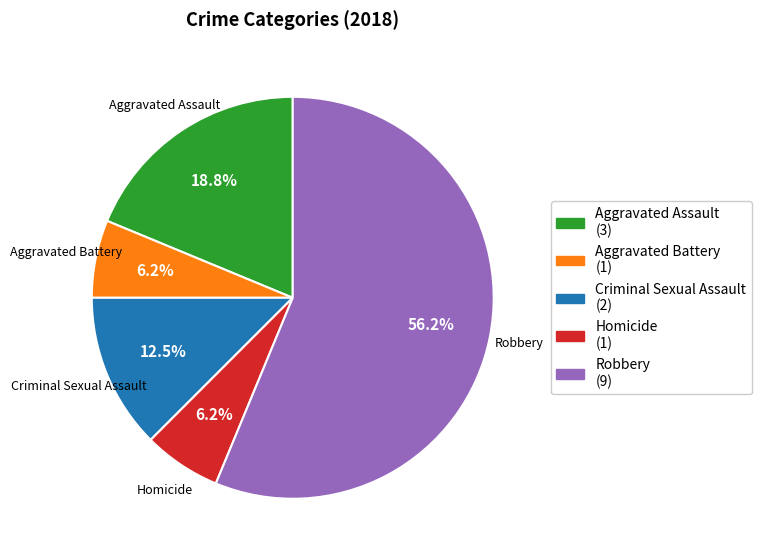

To the nearest percent, what percentage of the pie is Robbery?

56%